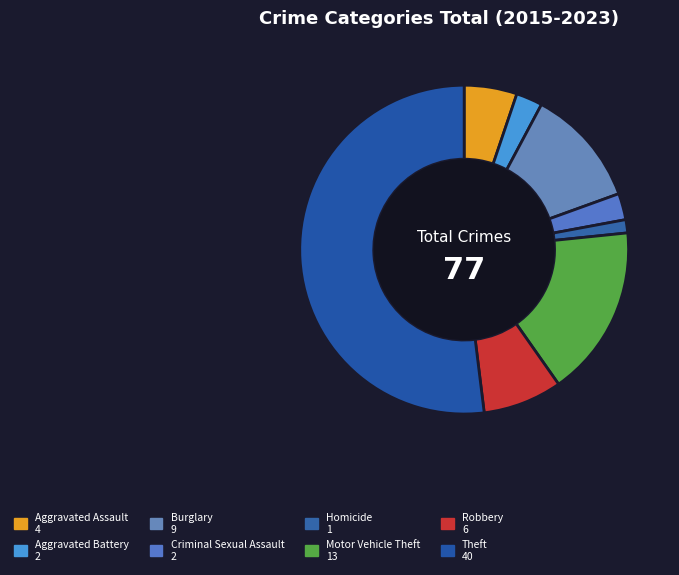

Which category accounts for the majority?

Theft